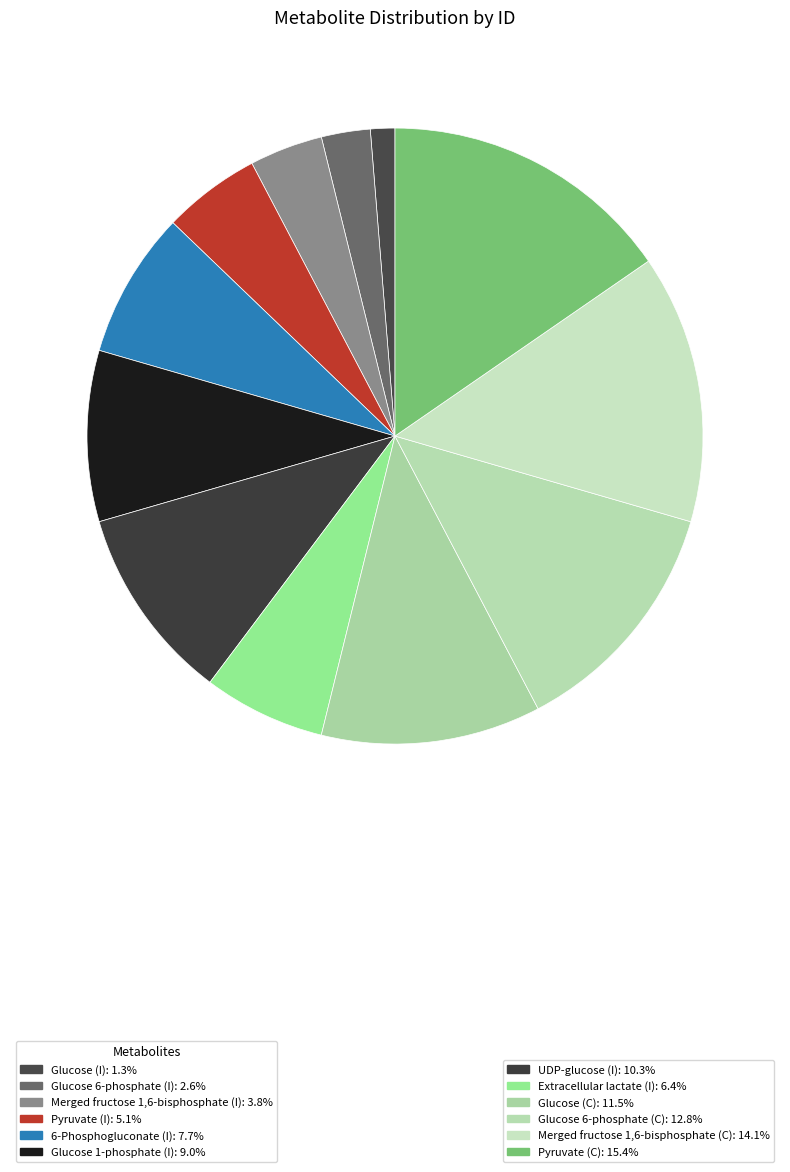

How many segments does this pie chart have?

12